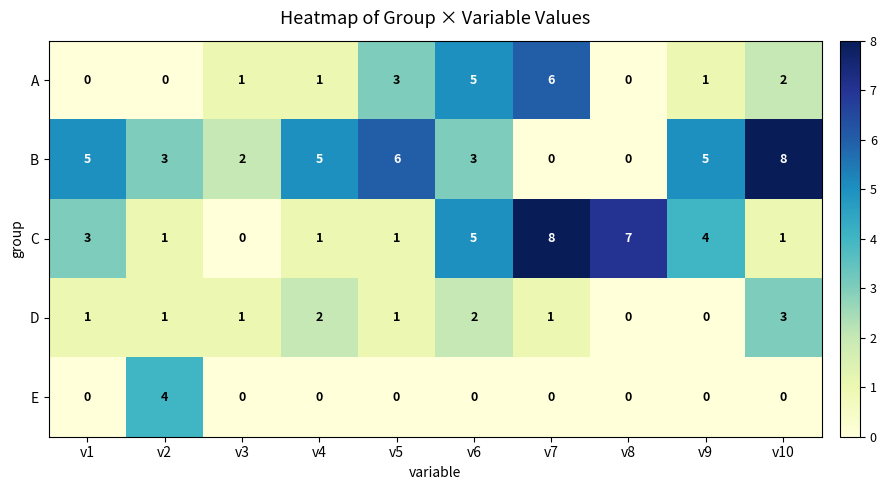

Rank the series by their average value, from highest to lowest.

B, C, A, D, E